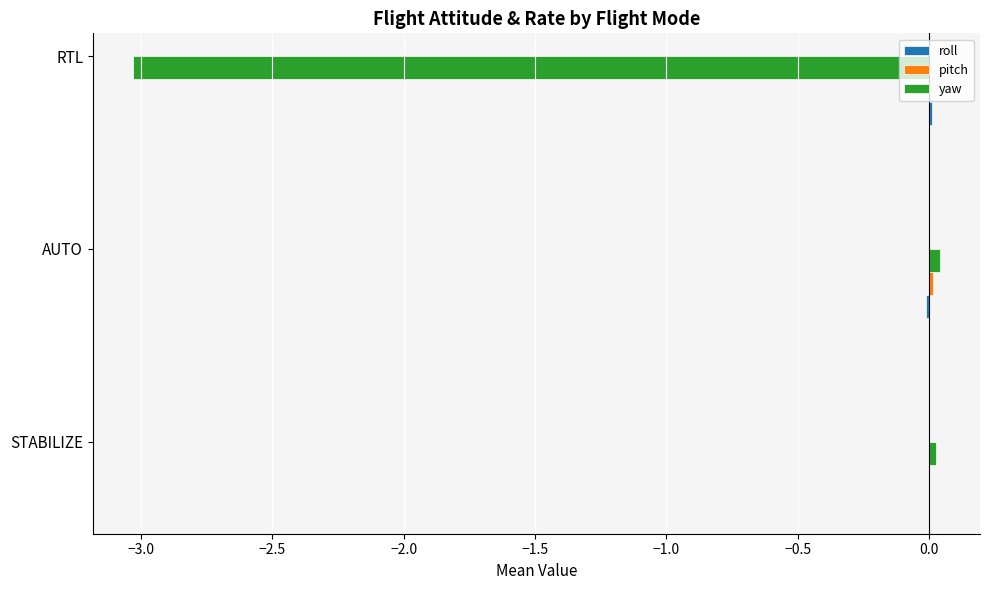

The value of yaw at RTL is -1.2. True or false?

False